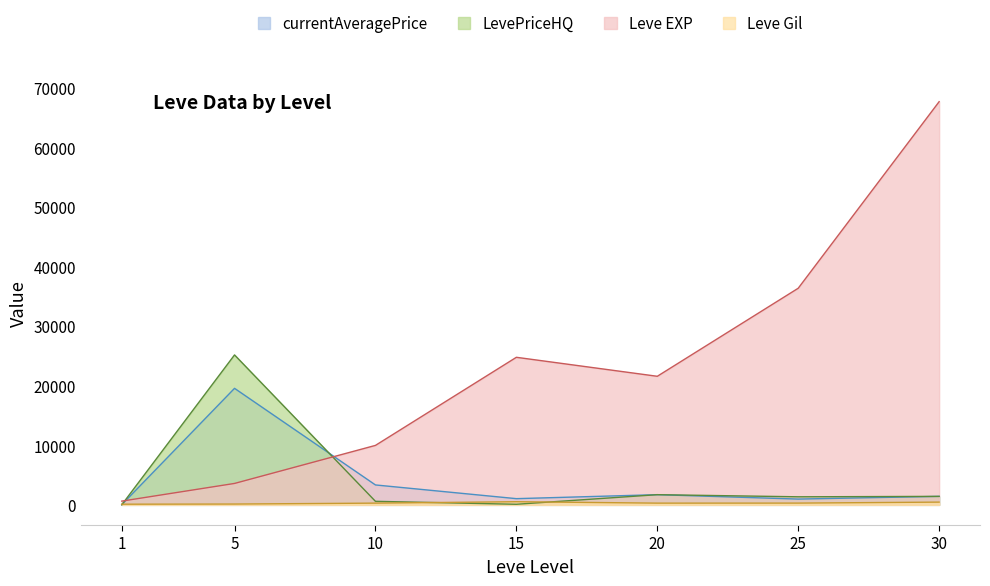

What is the minimum value shown in the chart?

18.8